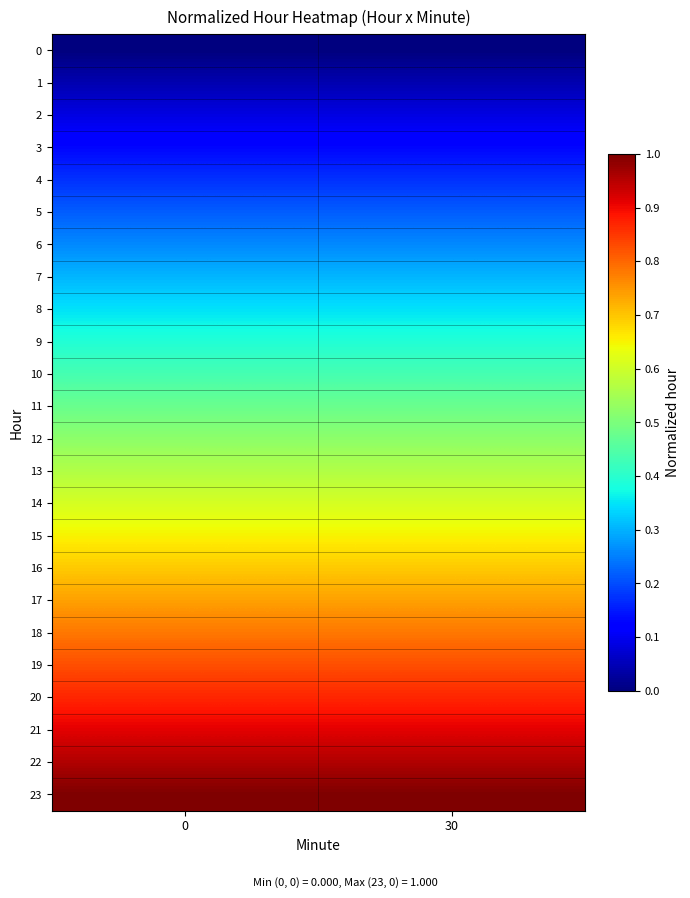

At 30, list the series in order from smallest to largest.

0, 1, 2, 3, 4, 5, 6, 7, 8, 9, 10, 11, 12, 13, 14, 15, 16, 17, 18, 19, 20, 21, 22, 23